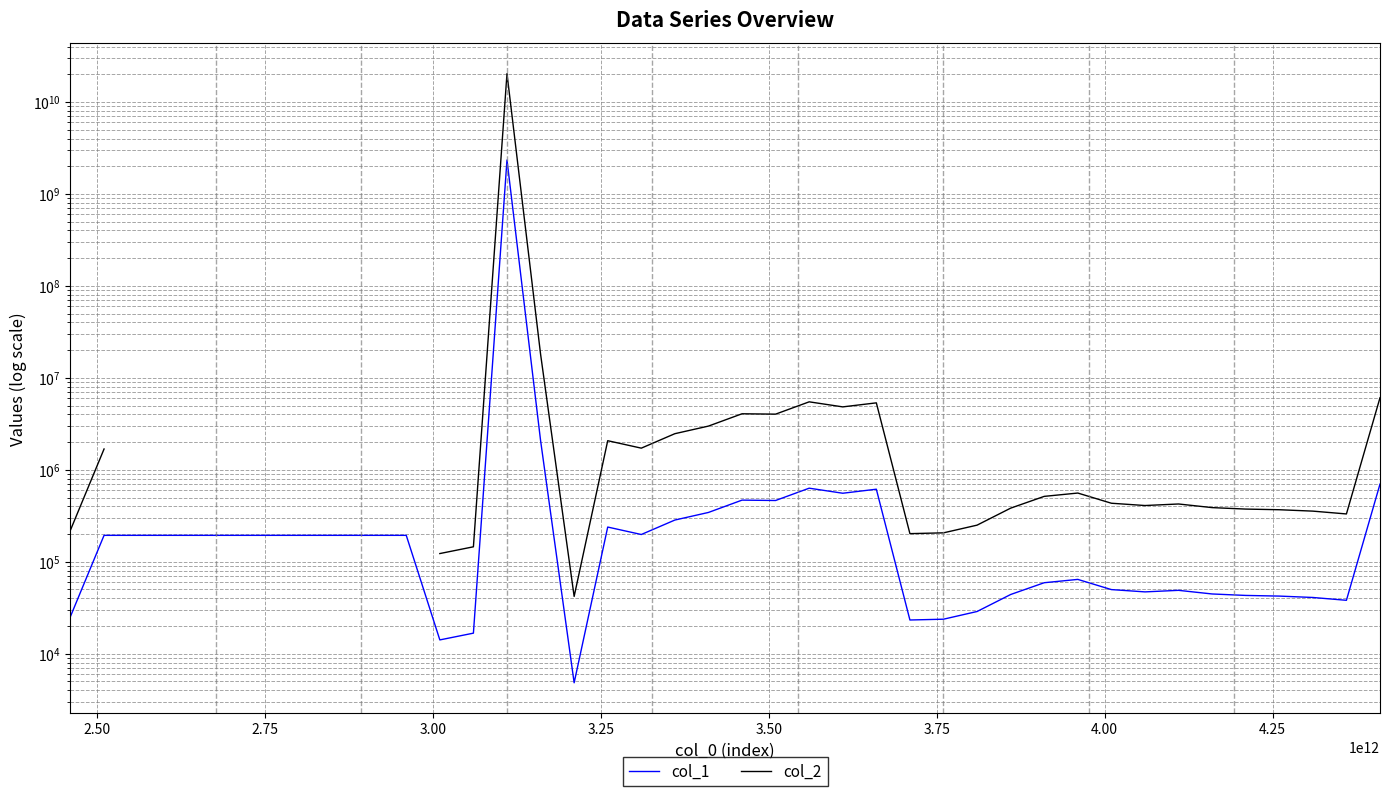

The col_1 series shows 62533.6 at 4.25. True or false?

False